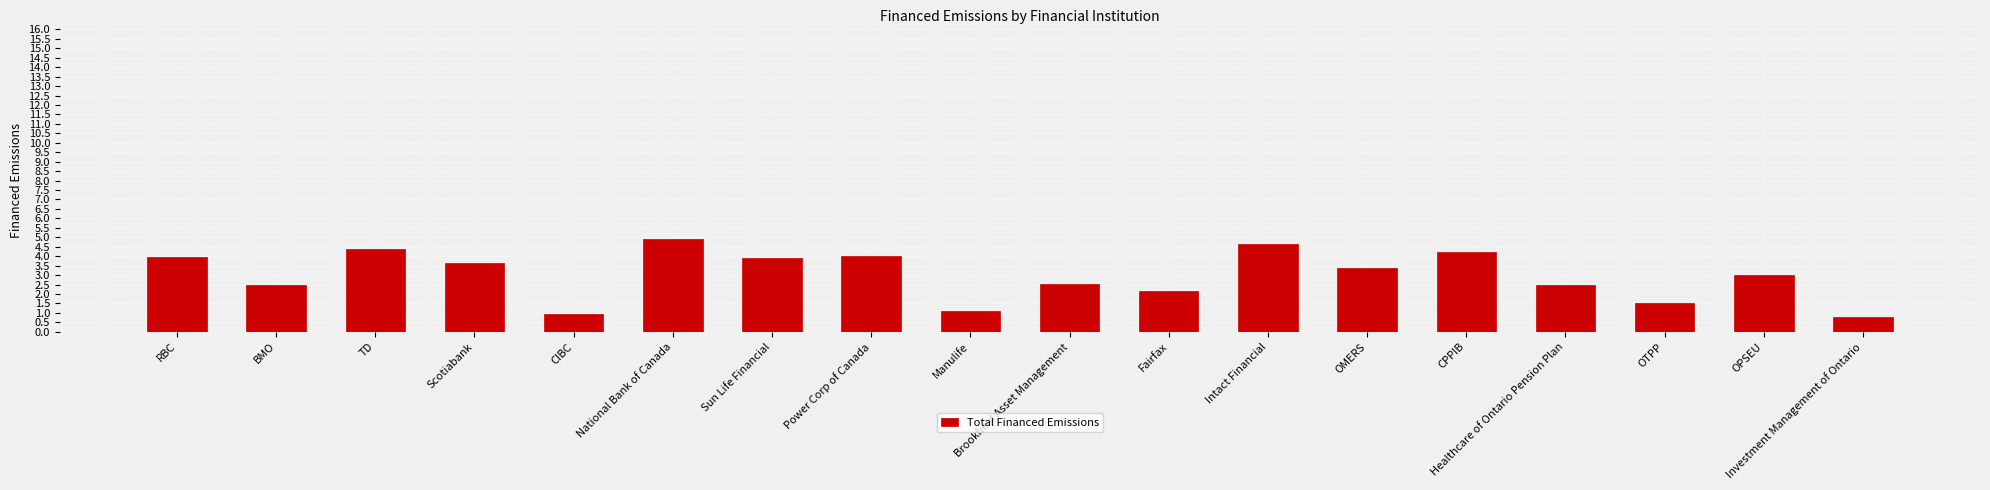

What is the minimum value shown in the chart?

0.8